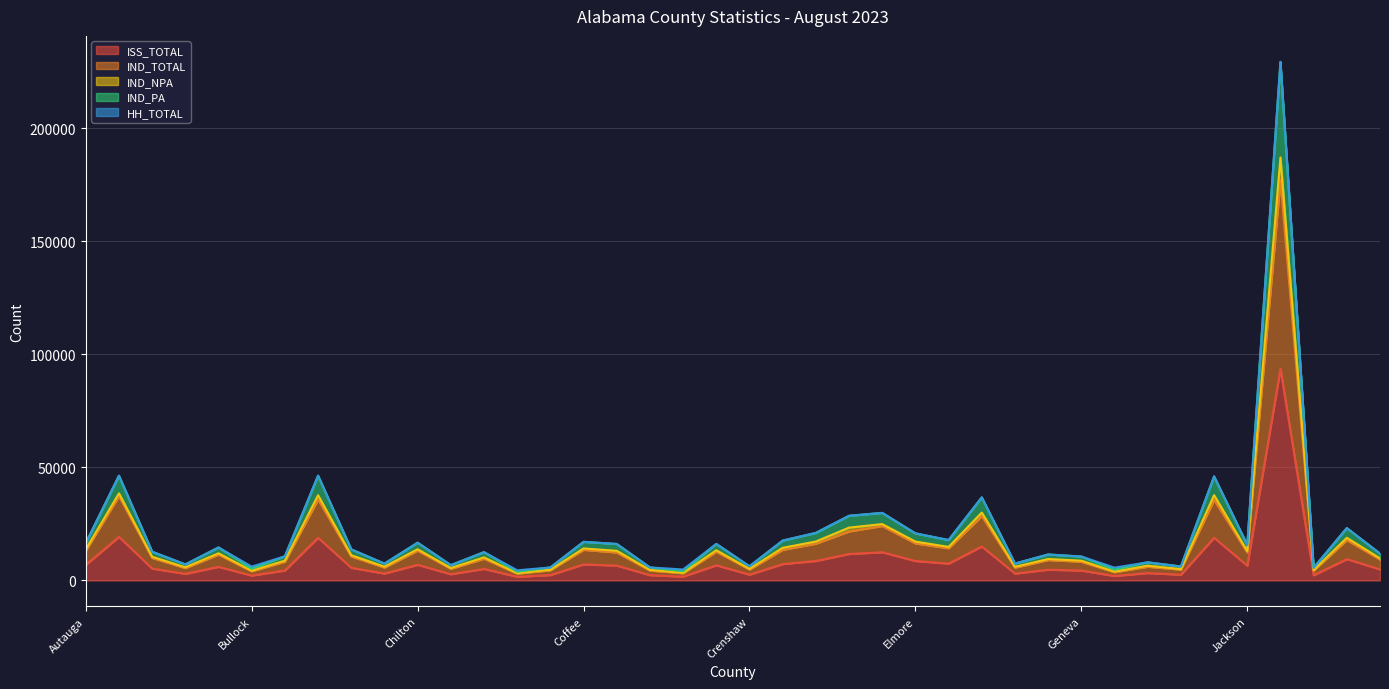

At which category does IND_TOTAL reach its first local valley?

Bibb